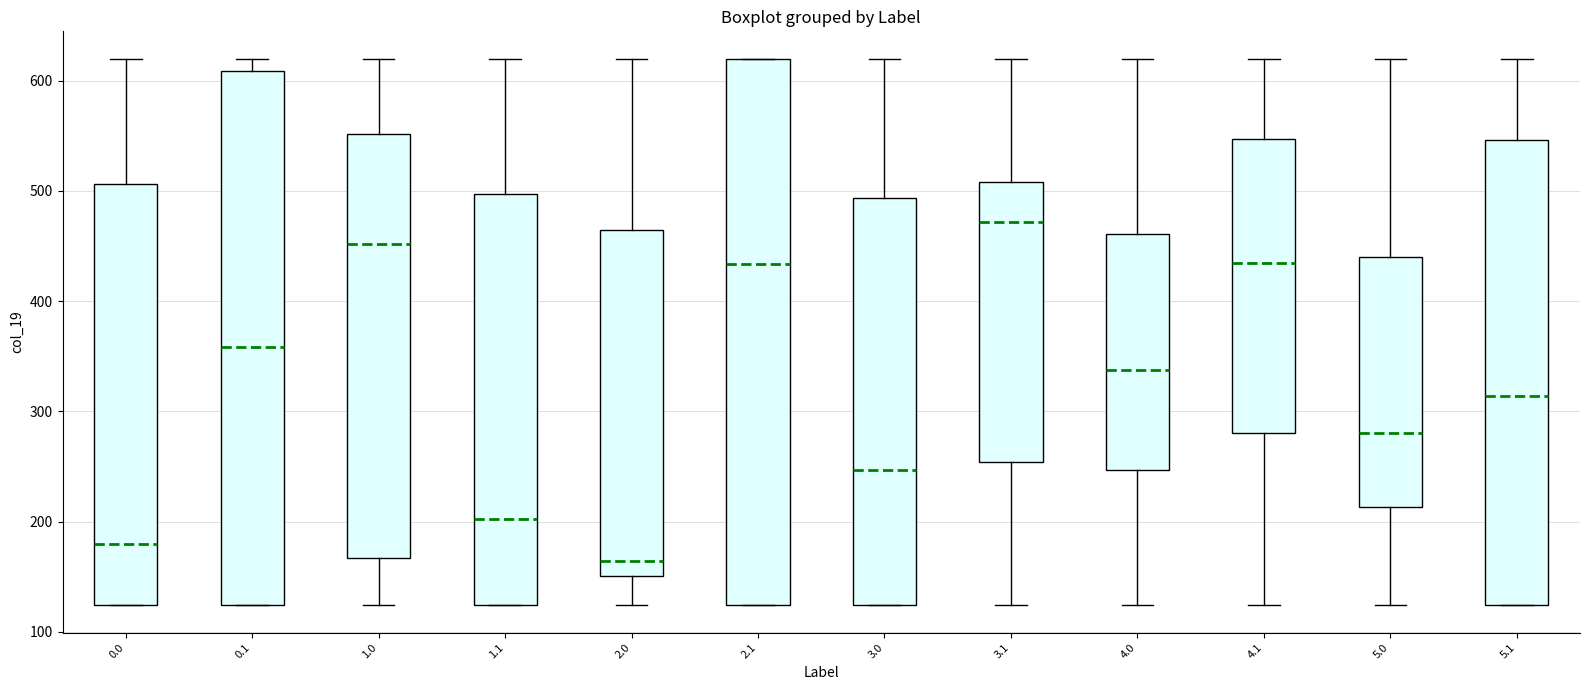

Reading left to right, read every box against the y-axis: the position of its median line, the range the box covers, and the ends of its whiskers. The values are not printed on the chart, so give them approximately, as read against the axis.

0.0: median 180, box 120 to 510, whiskers 120 to 620
0.1: median 360, box 120 to 610, whiskers 120 to 620
1.0: median 450, box 170 to 550, whiskers 120 to 620
1.1: median 200, box 120 to 500, whiskers 120 to 620
2.0: median 160, box 150 to 460, whiskers 120 to 620
2.1: median 430, box 120 to 620, whiskers 120 to 620
3.0: median 250, box 120 to 490, whiskers 120 to 620
3.1: median 470, box 250 to 510, whiskers 120 to 620
4.0: median 340, box 250 to 460, whiskers 120 to 620
4.1: median 430, box 280 to 550, whiskers 120 to 620
5.0: median 280, box 210 to 440, whiskers 120 to 620
5.1: median 310, box 120 to 550, whiskers 120 to 620